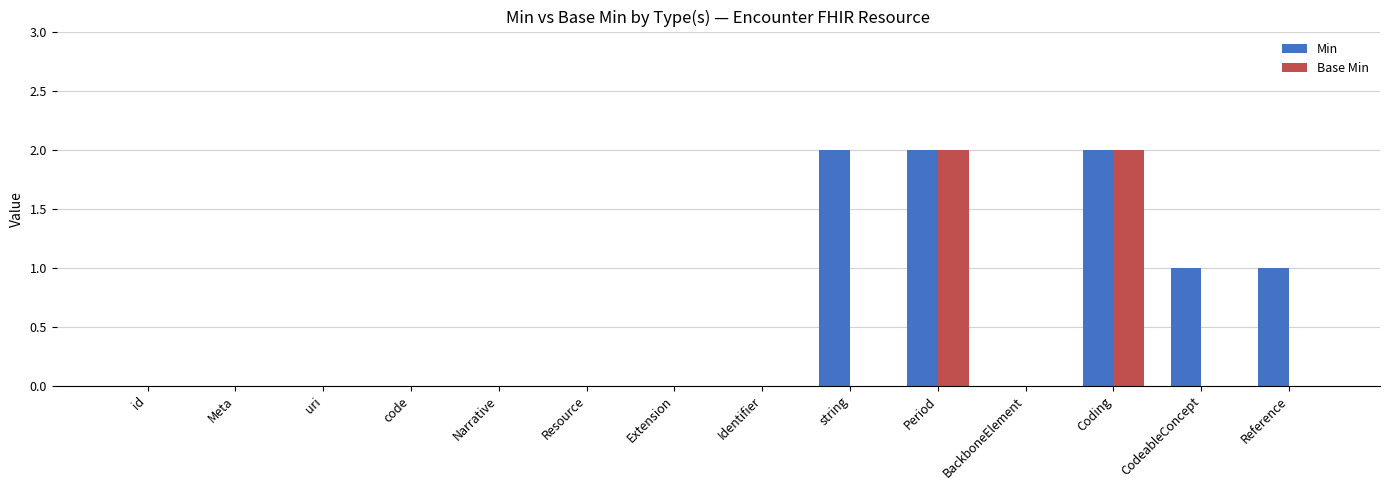

Is it true that Min equals 1 at Identifier?

False